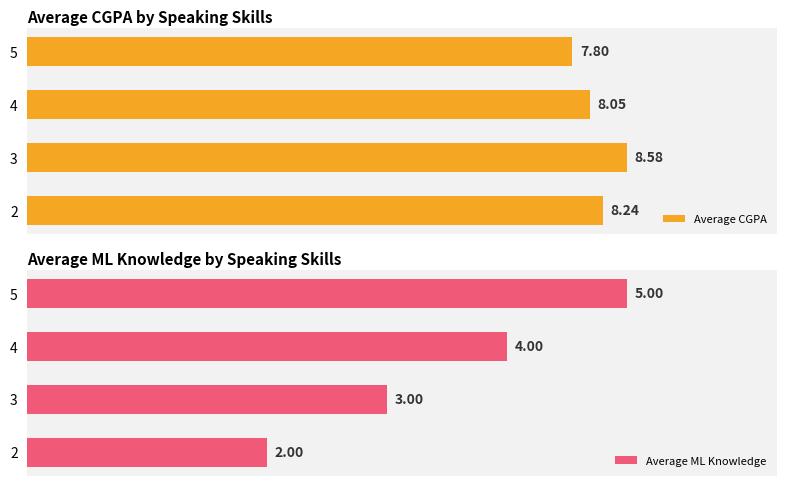

How many bars are there in total?

8